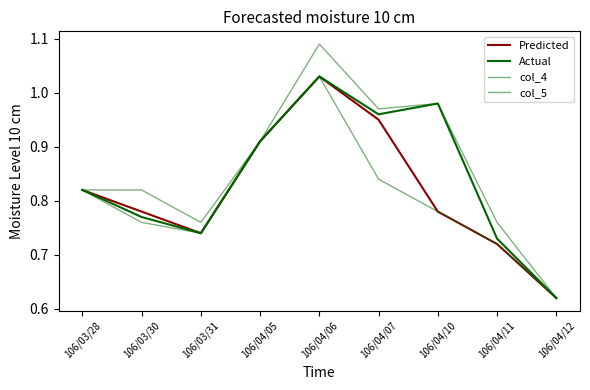

How many interior local valleys does the Predicted series have?

1